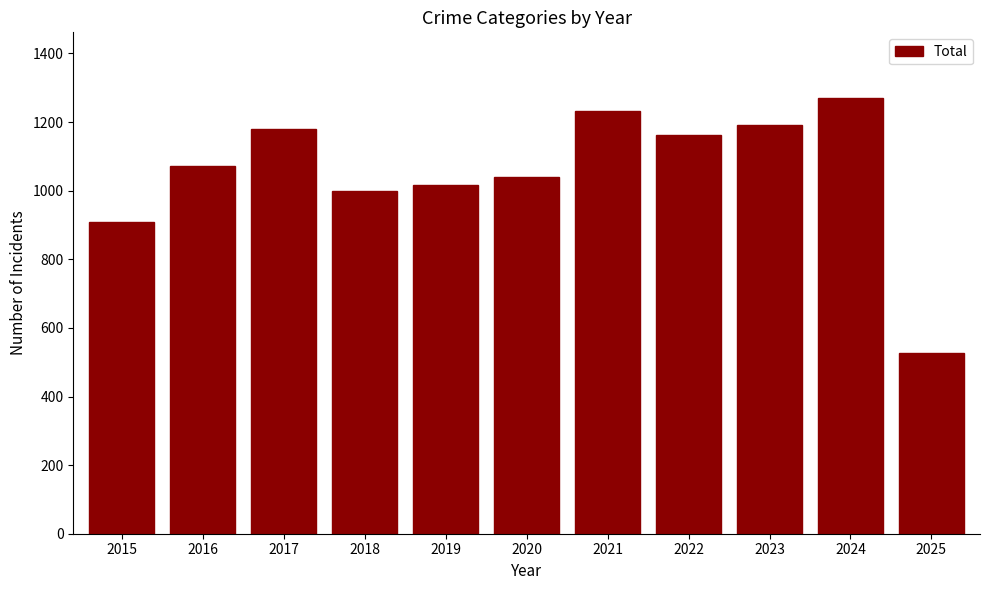

Count the number of categories in the chart.

11